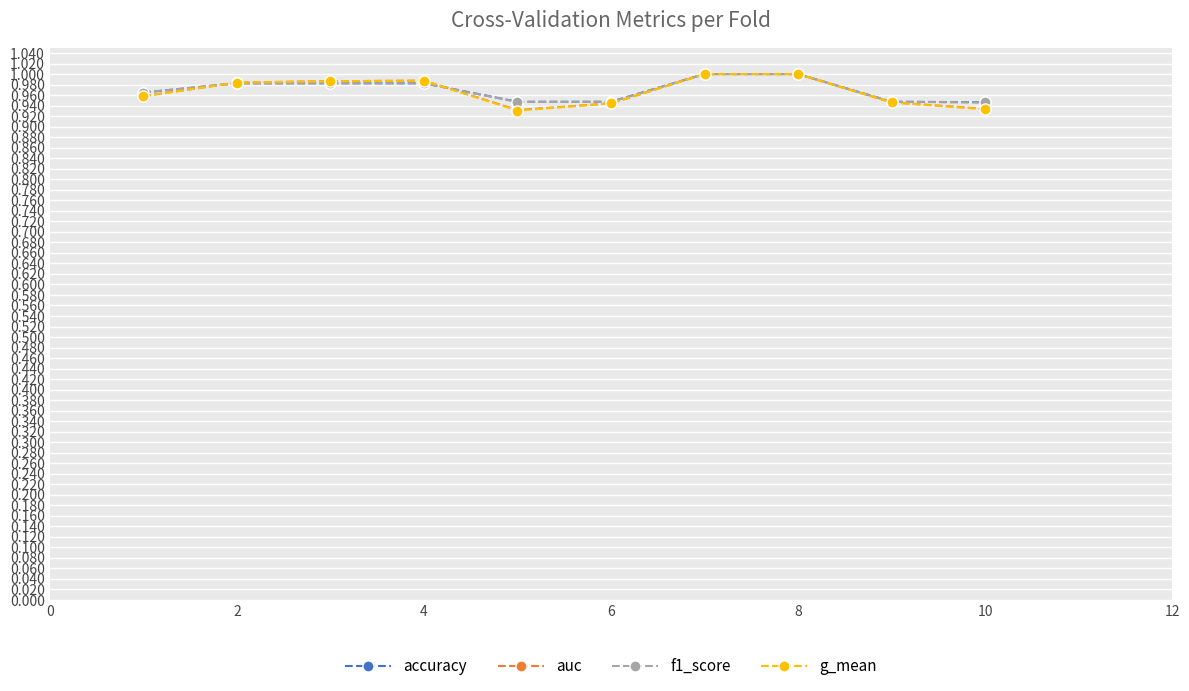

True or false: auc has more than 0 interior local peaks.

True